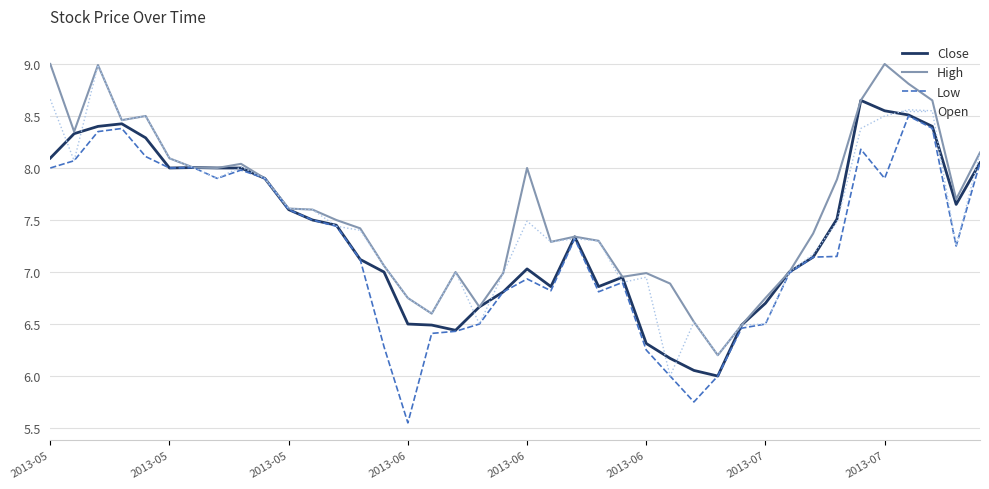

What is the lowest value of the Open series?

6.0